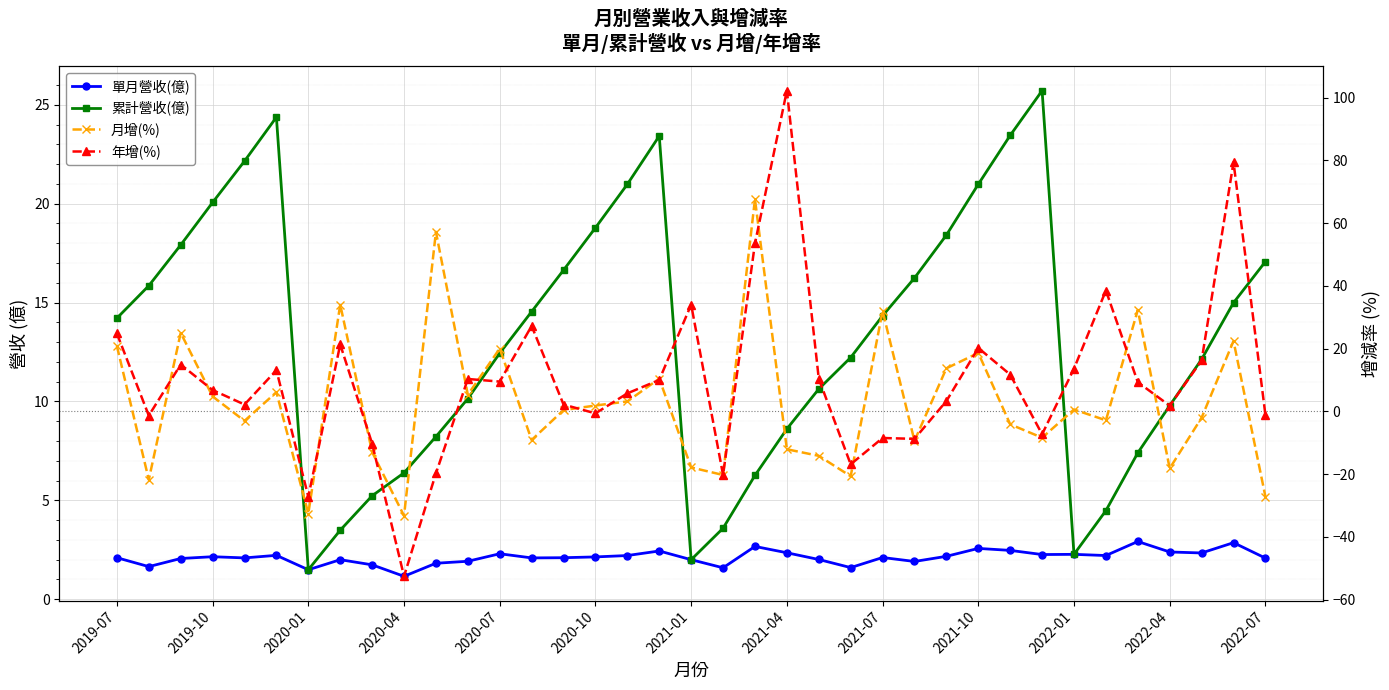

What is the total value across all series at 2021-07?

39.9